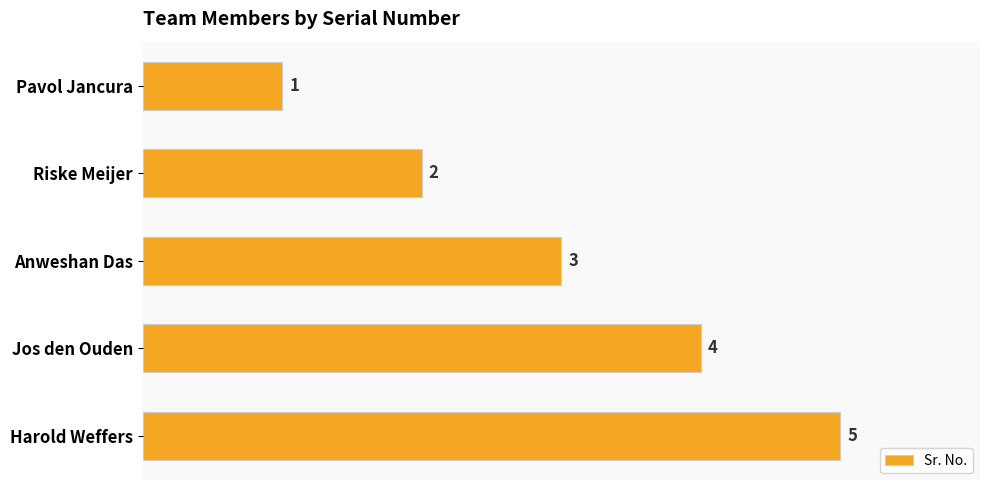

Rank the categories by value from lowest to highest.

Pavol Jancura, Riske Meijer, Anweshan Das, Jos den Ouden, Harold Weffers